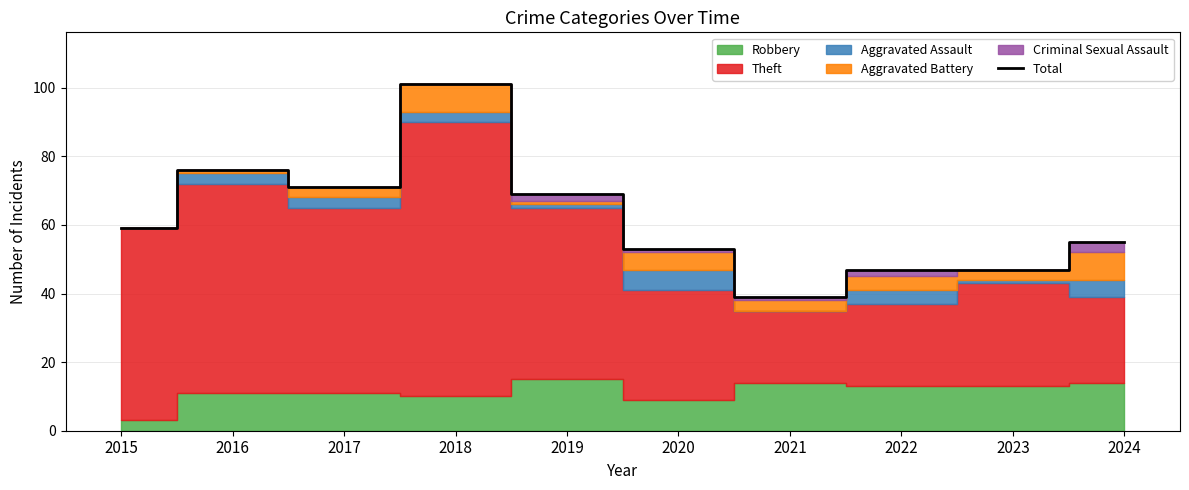

What is the change in value from 2017 to 2018?

+30